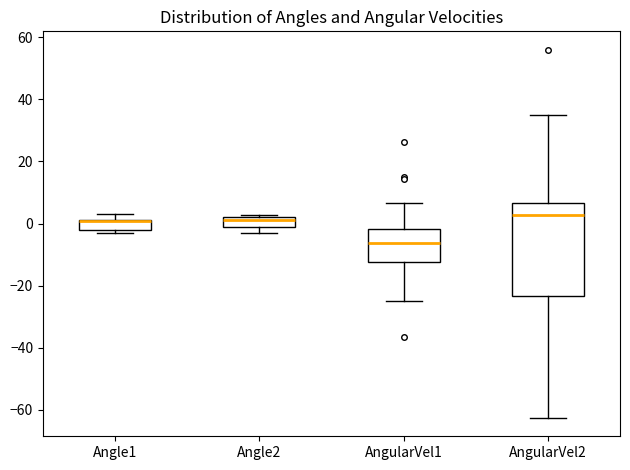

Reading left to right, transcribe this box plot: for each box, give where its median line is, the range the box spans, and where its two whiskers end, as read against the y-axis. The values are not printed on the chart, so give them approximately, as read against the axis.

Angle1: median 0 (drawn on the box's upper edge), box -2 to 2, whiskers -4 to 4
Angle2: median 2 (just below the box's upper edge), box -2 to 2, whiskers -4 to 2 (just above the box's upper edge)
AngularVel1: median -6, box -12 to -2, whiskers -24 to 6
AngularVel2: median 2, box -24 to 6, whiskers -62 to 36